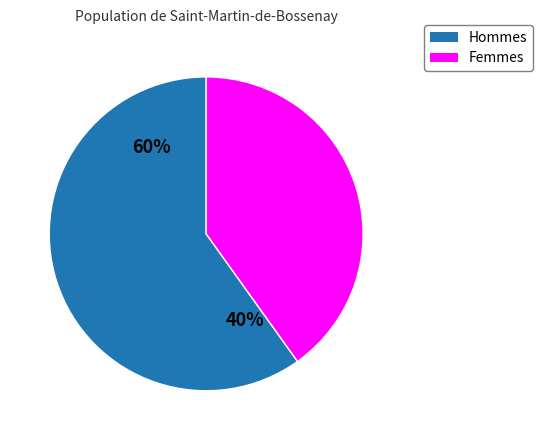

Does 17 account for over 50% of the chart?

No